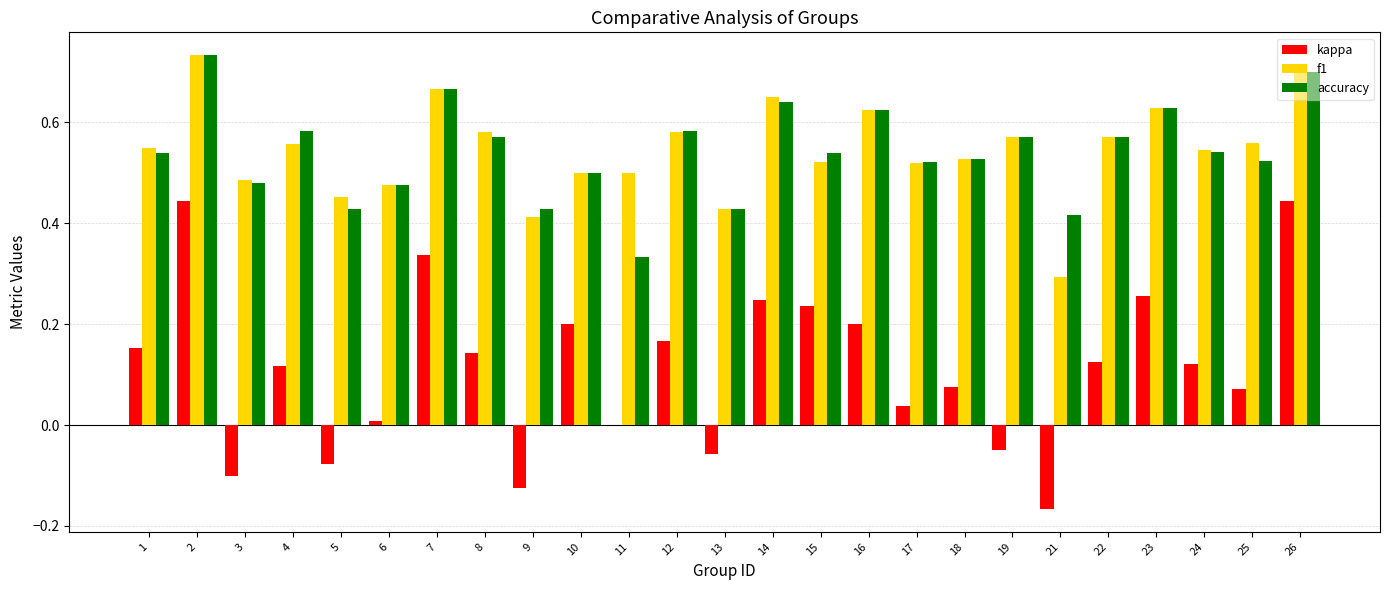

How many distinct data groups are displayed?

3